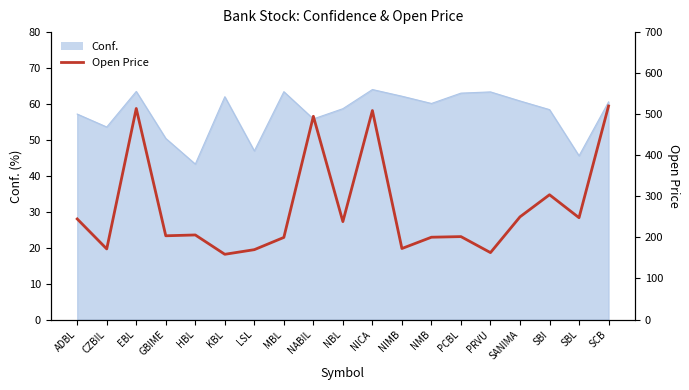

Rank the categories by value from highest to lowest.

SCB, EBL, NICA, NABIL, SBI, SANIMA, SBL, ADBL, NBL, HBL, GBIME, PCBL, NMB, MBL, NIMB, CZBIL, LSL, PRVU, KBL